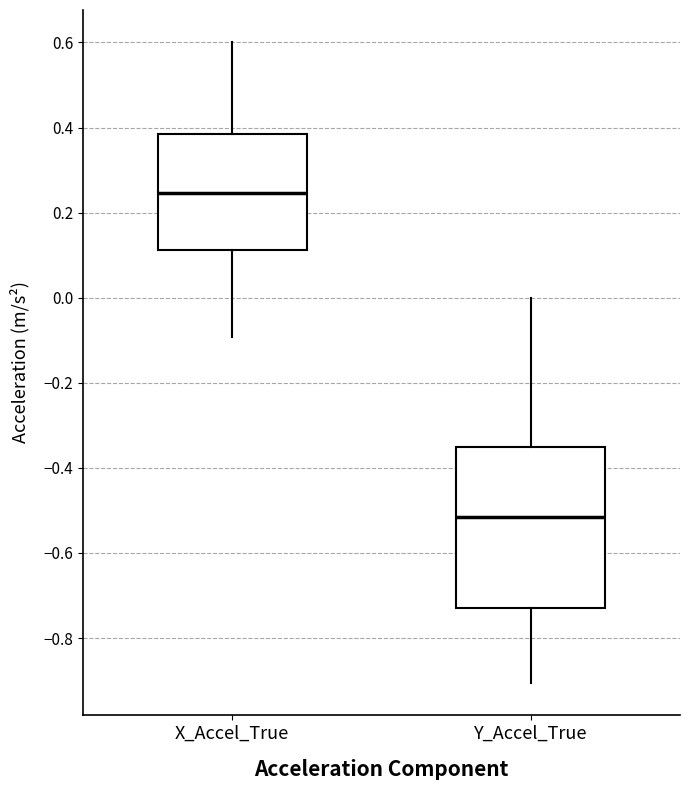

Which box is the tallest, from its lower edge to its upper edge?

Y_Accel_True